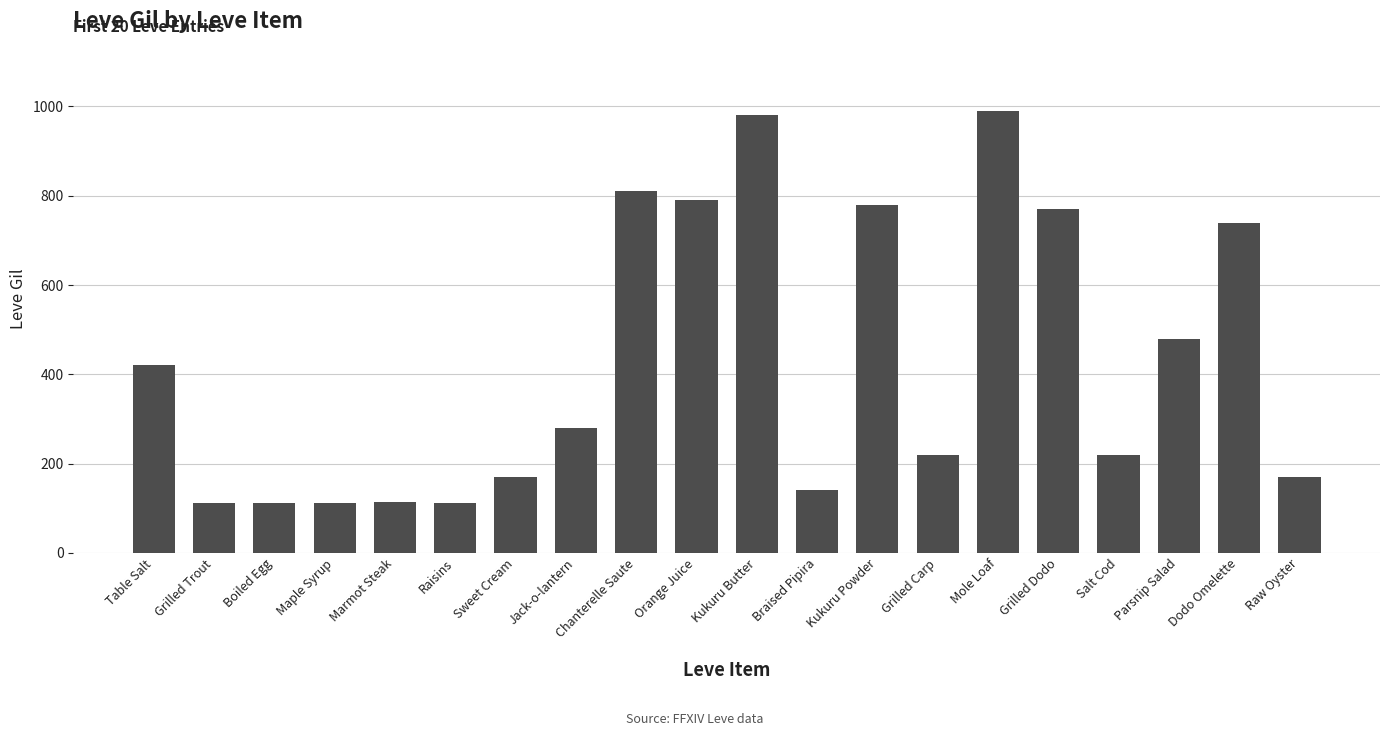

What is the label of the 19th bar from the right?

Grilled Trout